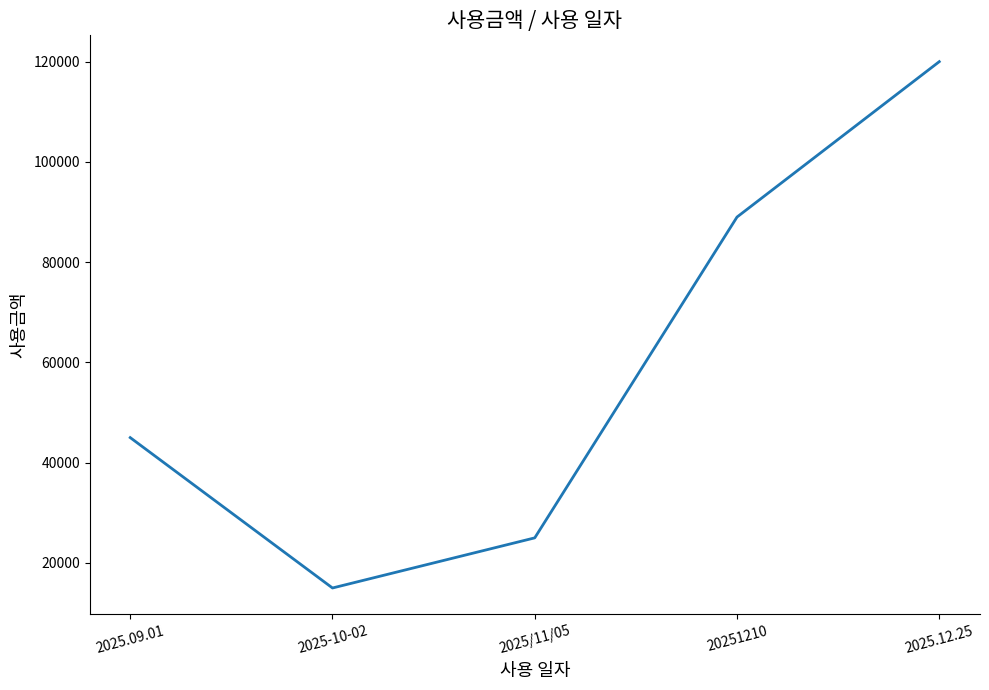

What value does the data have at 20251210, to the nearest 10?

89000